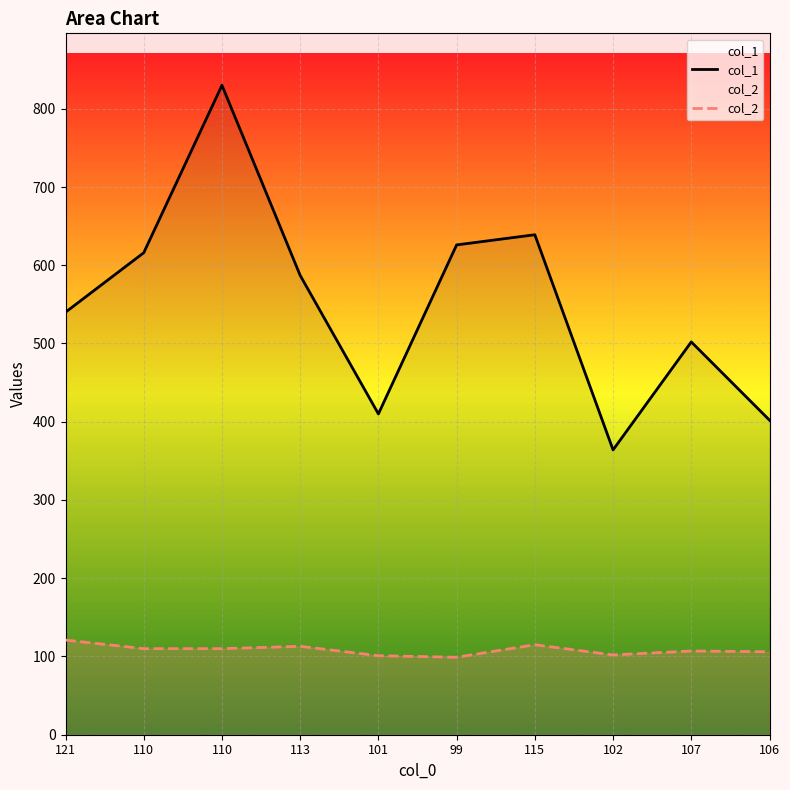

How many lines are shown in the chart?

2